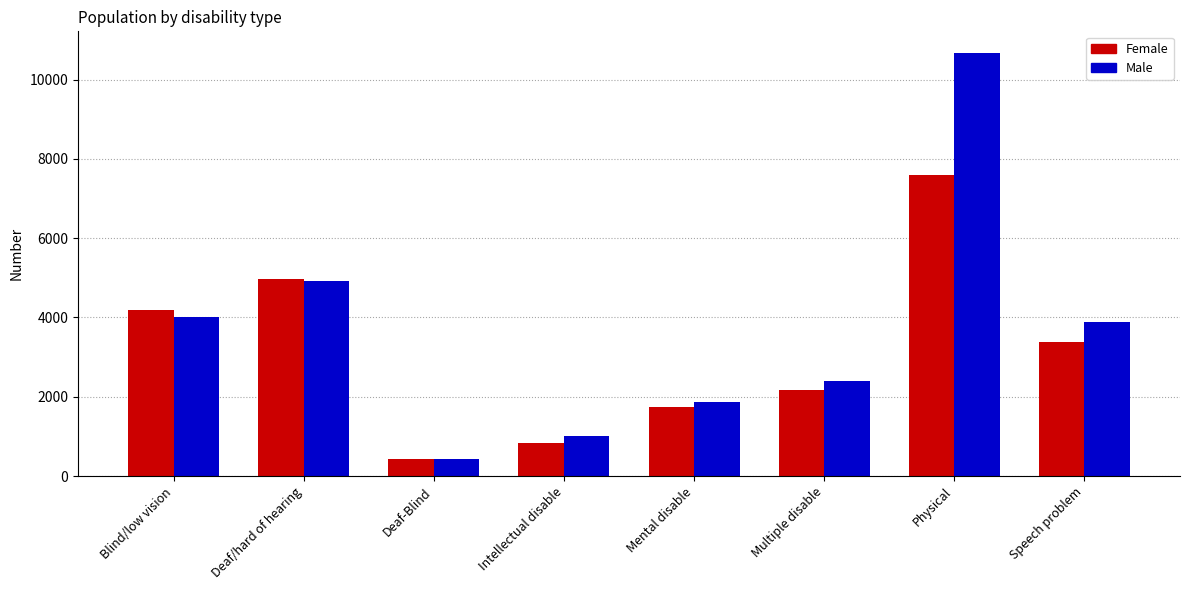

Reading left to right, extract all data points from this chart.

Female: Blind/low vision=4191	Deaf/hard of hearing=4971	Deaf-Blind=430	Intellectual disable=829	Mental disable=1744	Multiple disable=2181	Physical=7588	Speech problem=3371
Male: Blind/low vision=4022	Deaf/hard of hearing=4928	Deaf-Blind=429	Intellectual disable=1008	Mental disable=1865	Multiple disable=2397	Physical=10681	Speech problem=3886